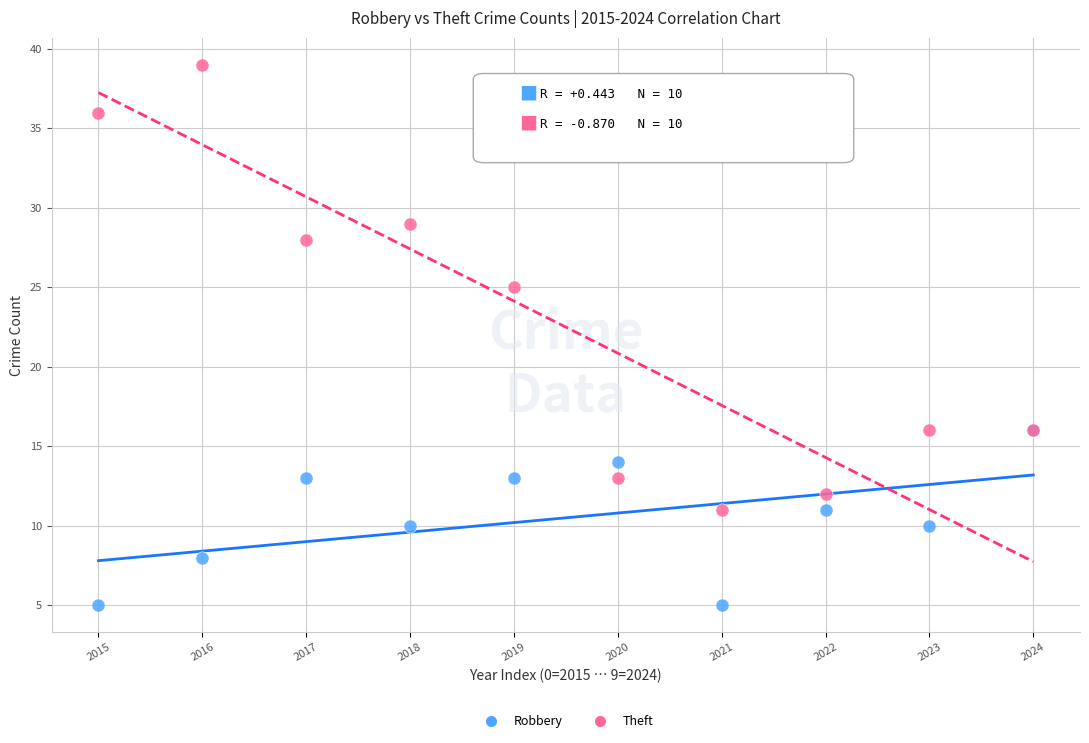

Across all series, what Y value is closest to 22?

25